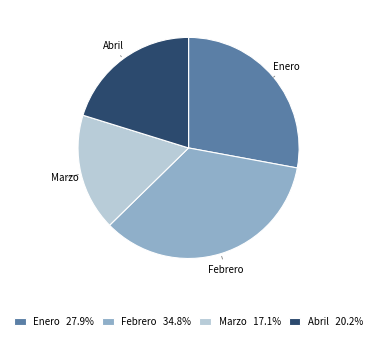

Is the sum of Marzo and Enero greater than half?

No